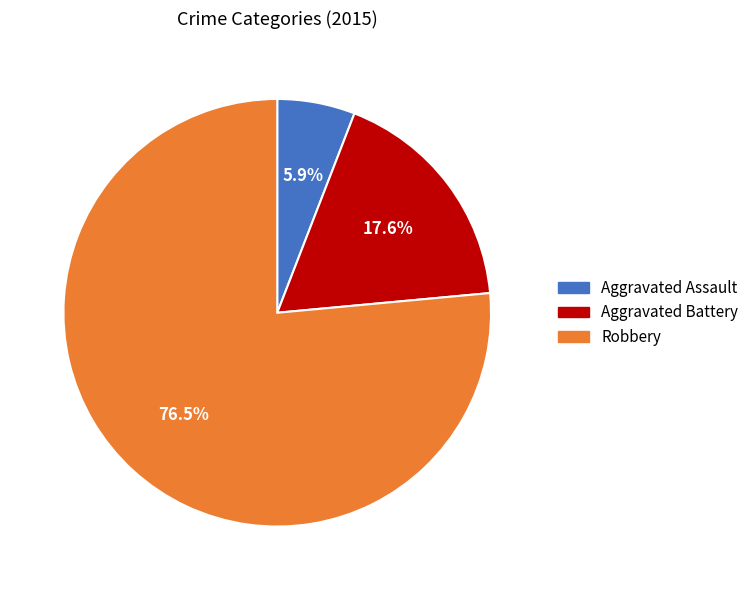

Which category has the biggest portion of the pie?

Robbery